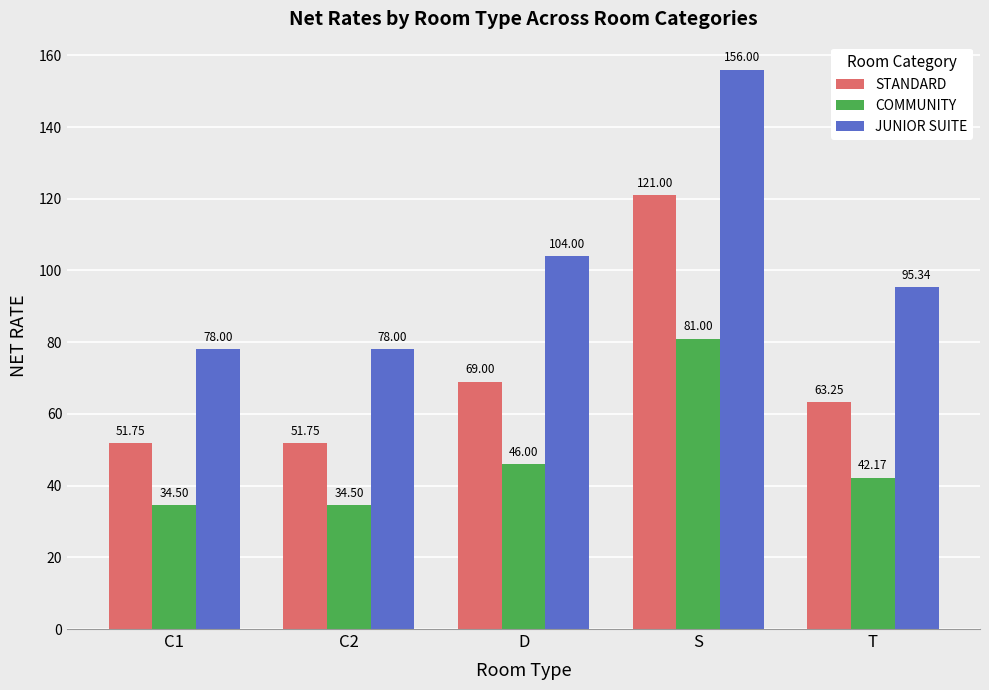

Rank the series by their average value, from highest to lowest.

JUNIOR SUITE, STANDARD, COMMUNITY